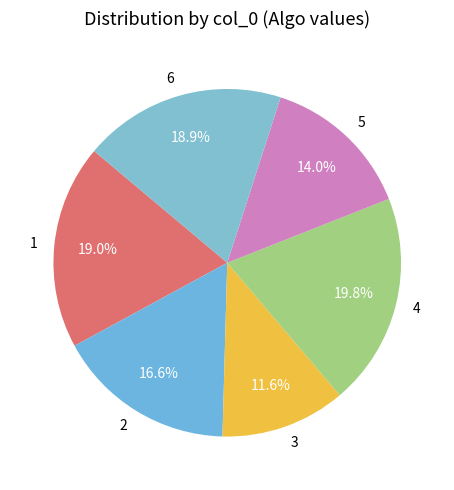

To the nearest percent, what is the combined percentage of 1 and 5?

33%